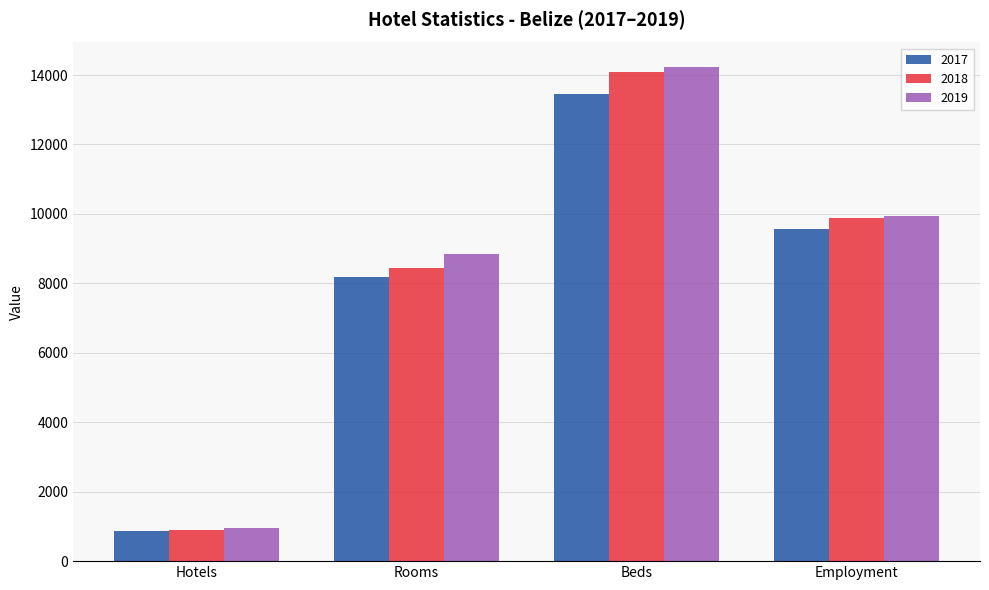

What is the difference between the 2018 values at Beds and Hotels?

13211